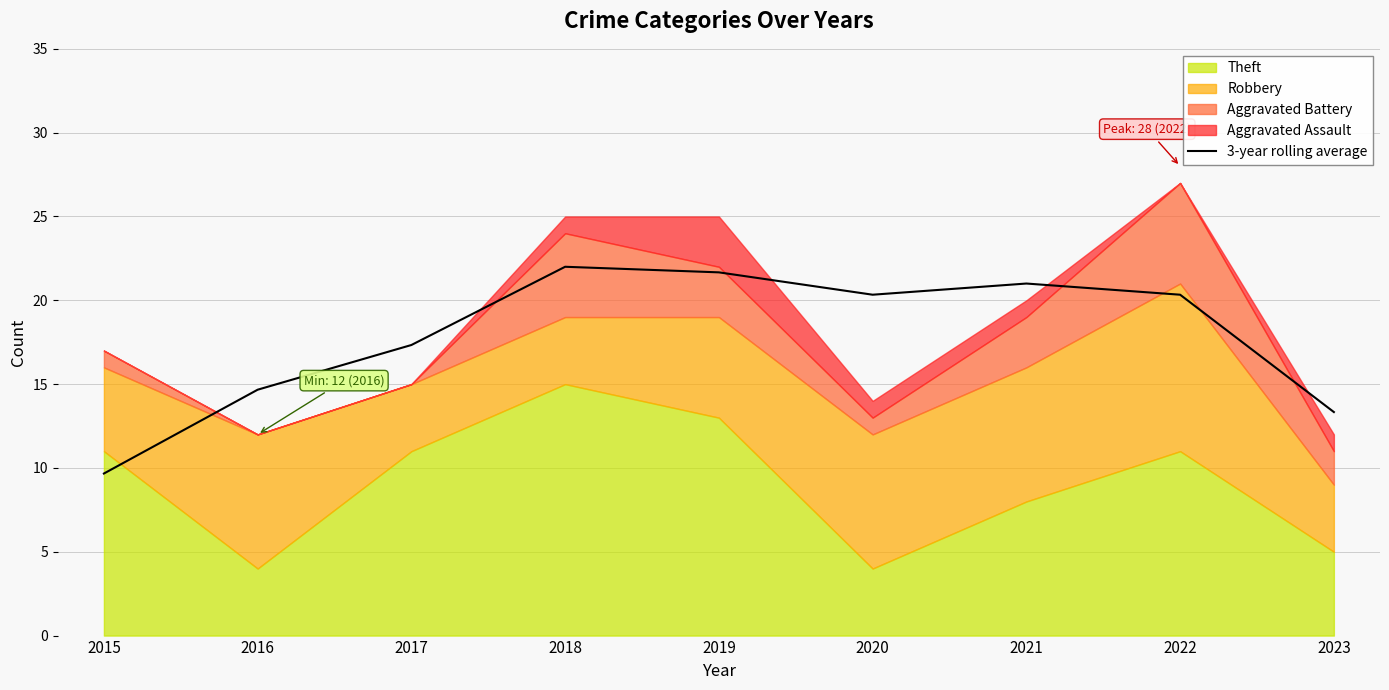

What is the value of the 7th point from the left?

21.0